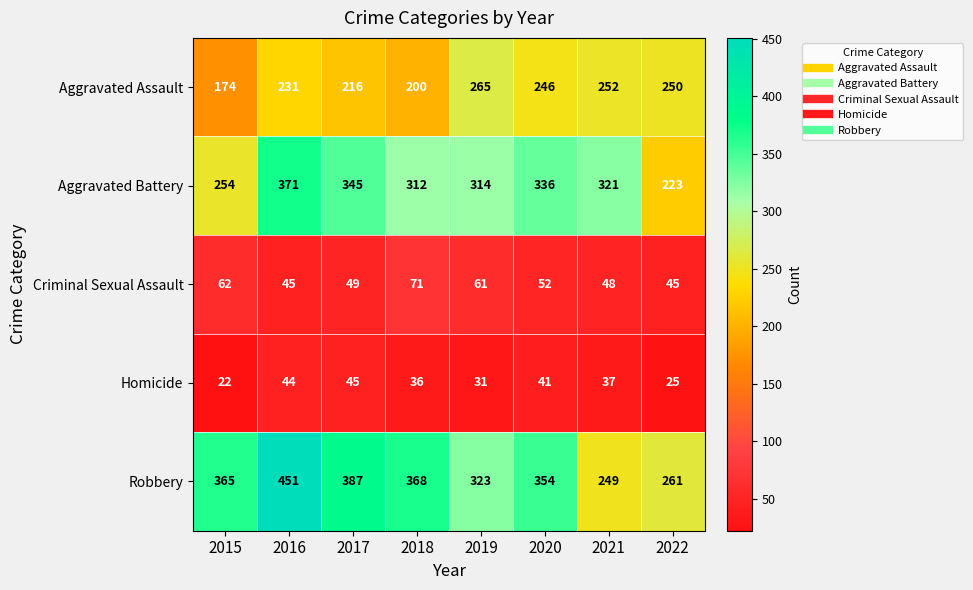

What is the average value of the Criminal Sexual Assault series?

54